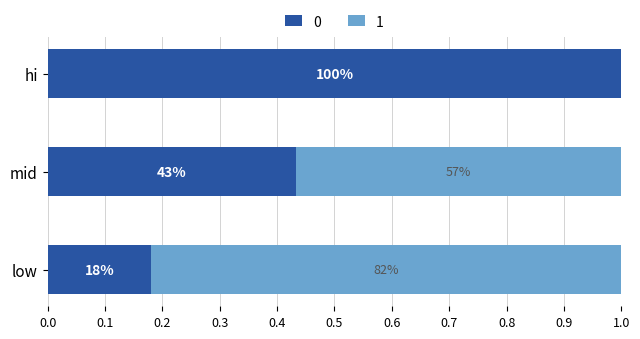

What are all the series names shown in the legend?

0, 1